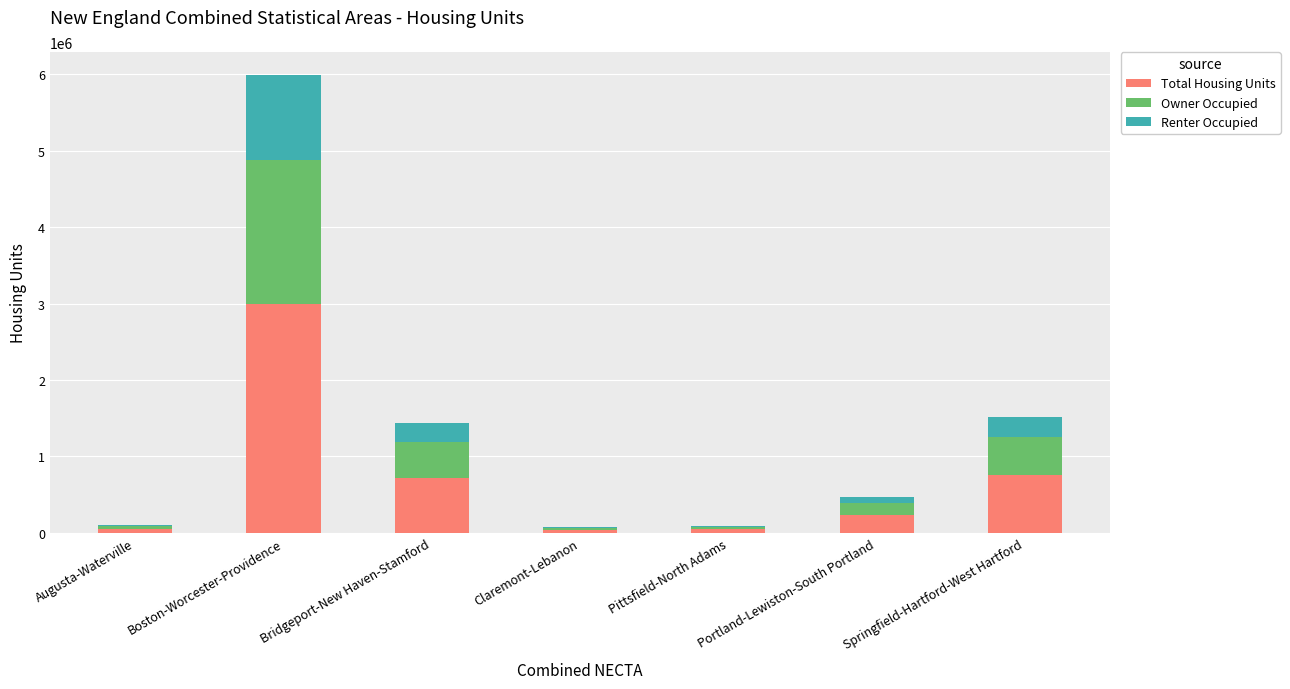

What is the total value across all series at Springfield-Hartford-West Hartford?

1515518